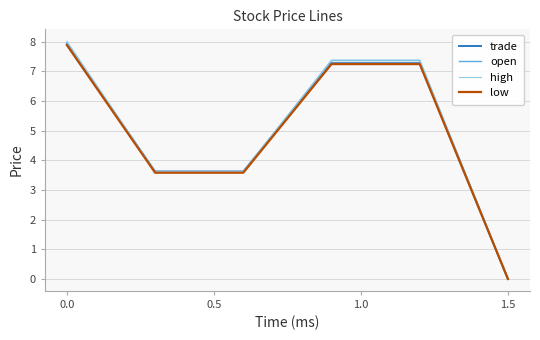

How many values in the high series are below 7?

3